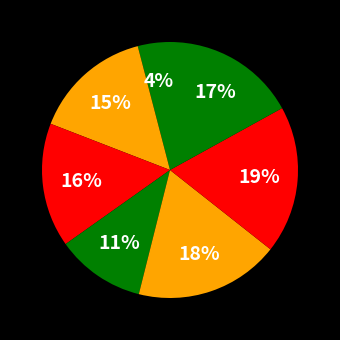

Count the number of slices in the pie.

7